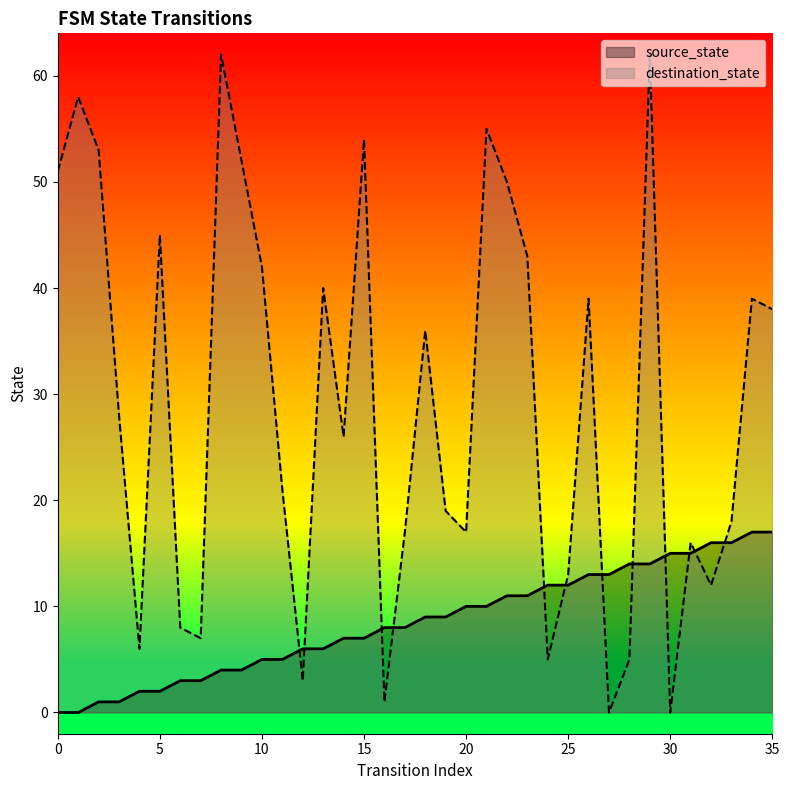

What is the approximate value of source_state at 5?

2